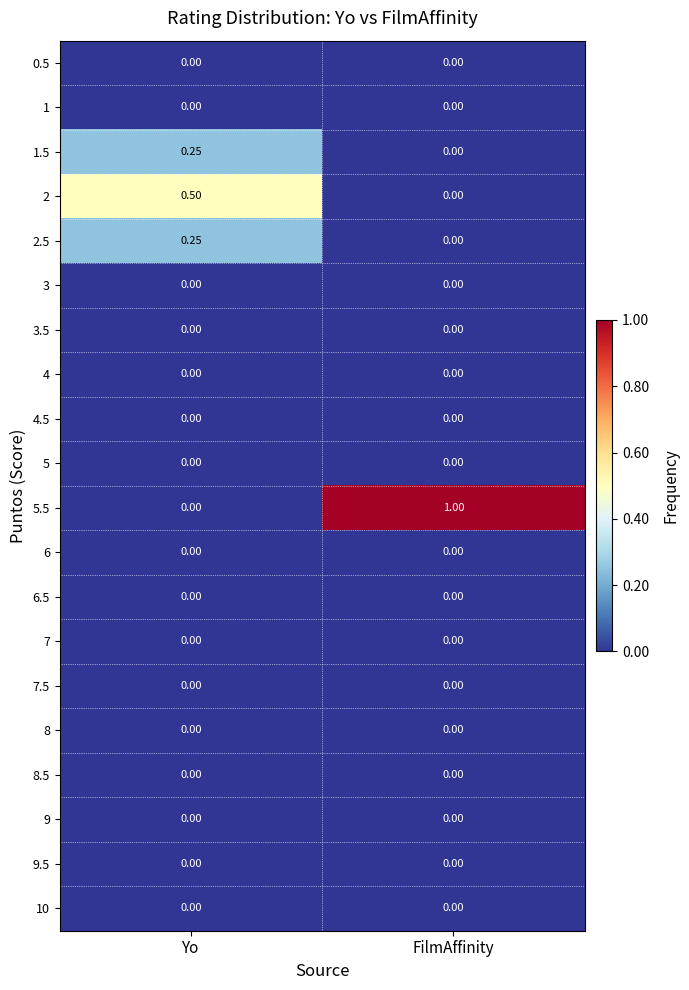

At which label is 2.5 closest to 0?

FilmAffinity